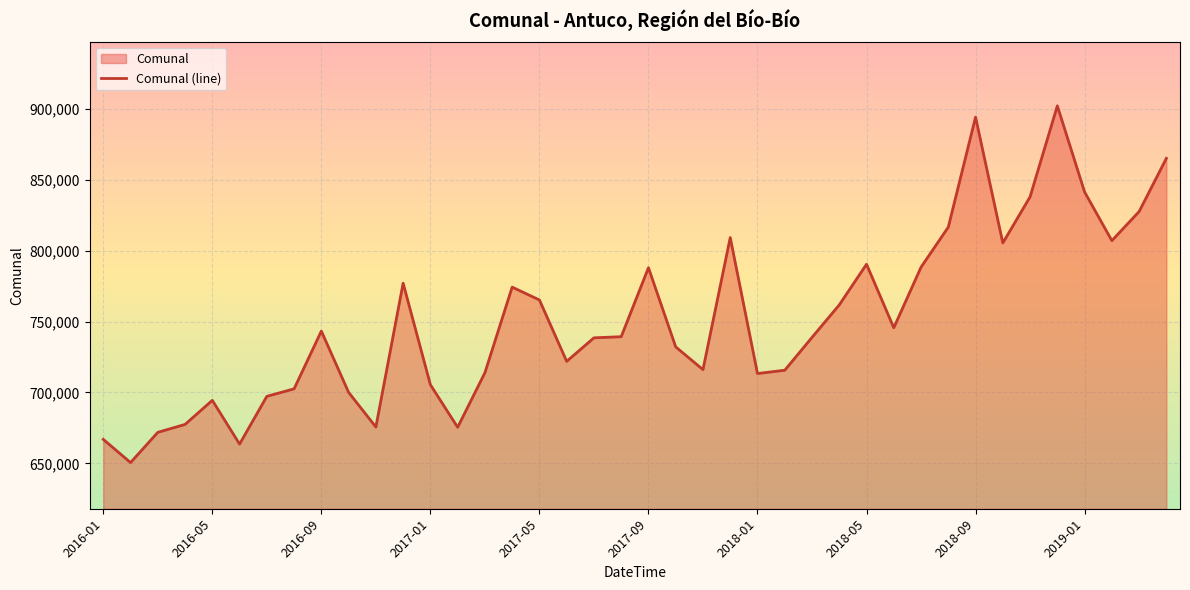

Approximately how many times larger is the value at 2017-05 compared to 2018-09?

0.9